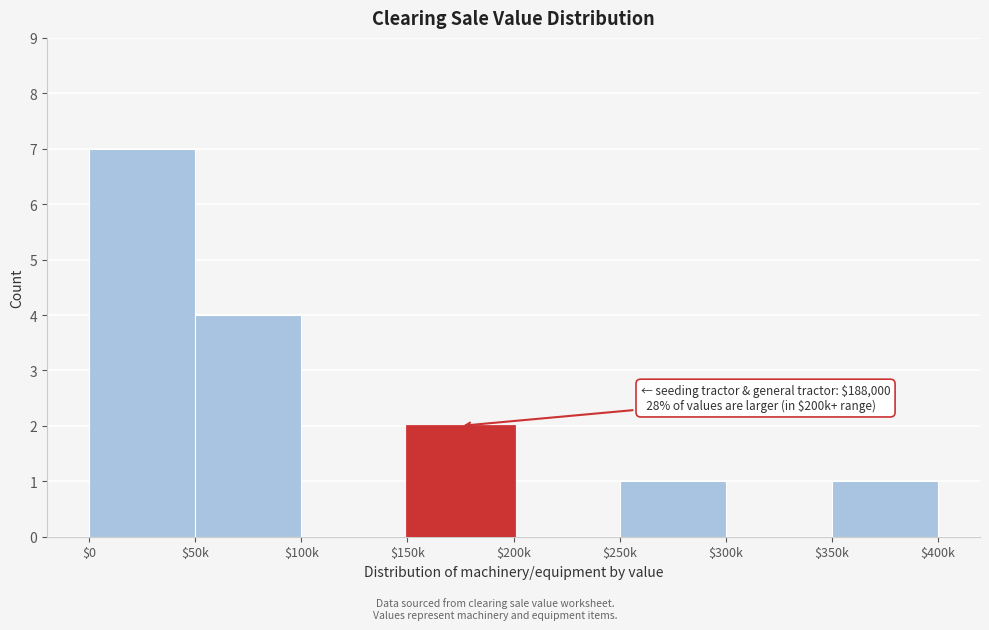

The value at $150k is 2. True or false?

True